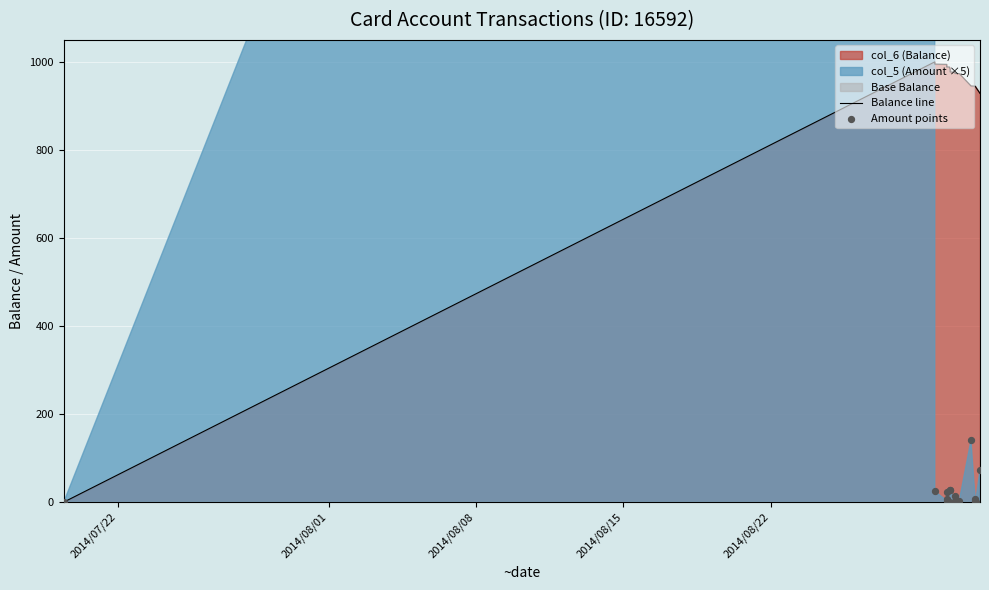

At how many categories does at least one series exceed 2153?

1